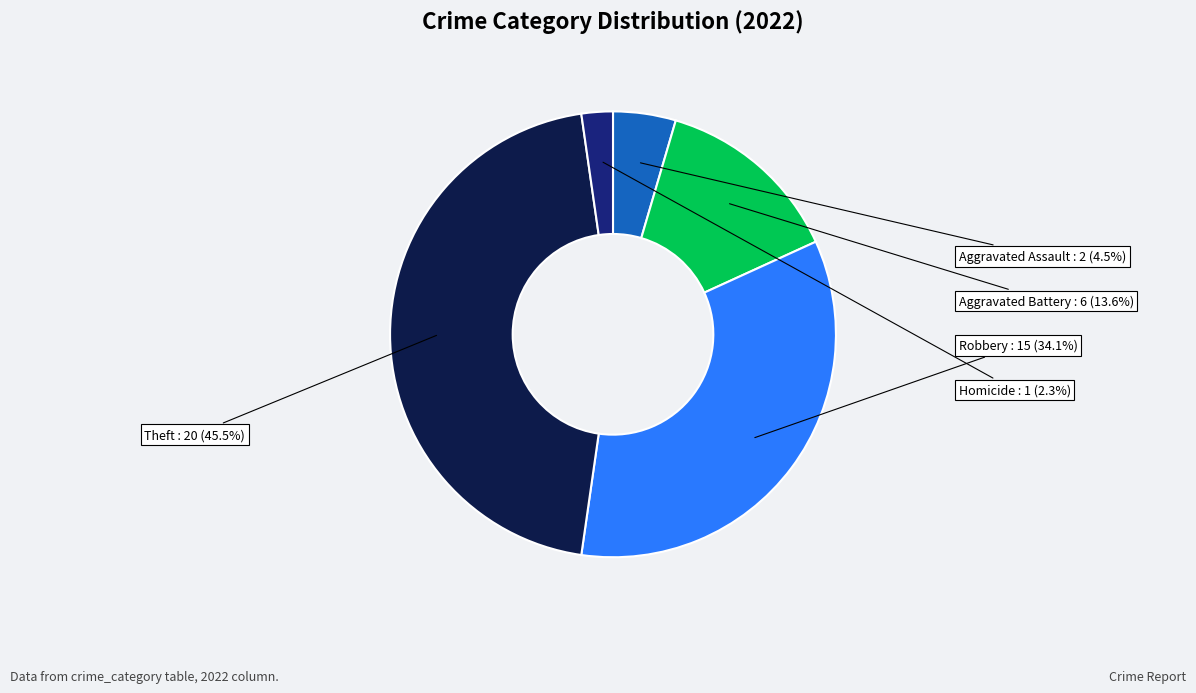

To the nearest percent, what is the average slice percentage?

20%